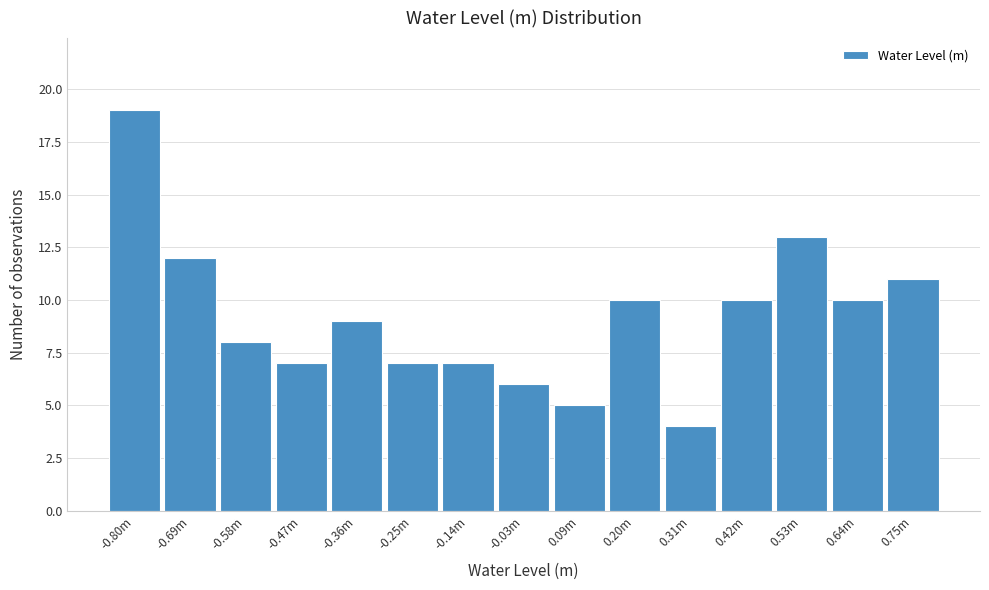

Reading left to right, transcribe all the data shown in this chart.

-0.80m=19	-0.69m=12	-0.58m=8	-0.47m=7	-0.36m=9	-0.25m=7	-0.14m=7	-0.03m=6	0.09m=5	0.20m=10	0.31m=4	0.42m=10	0.53m=13	0.64m=10	0.75m=11